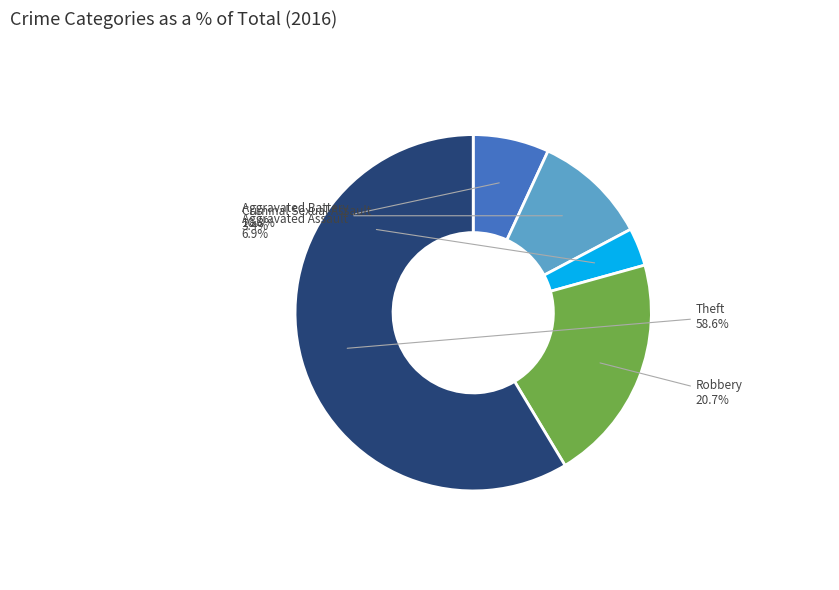

What is the largest slice in the pie chart?

Theft